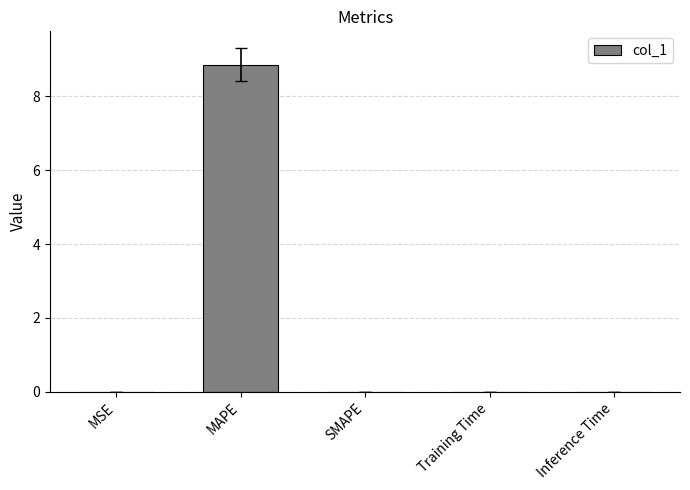

True or false: the data shows 0.0 at MSE.

True